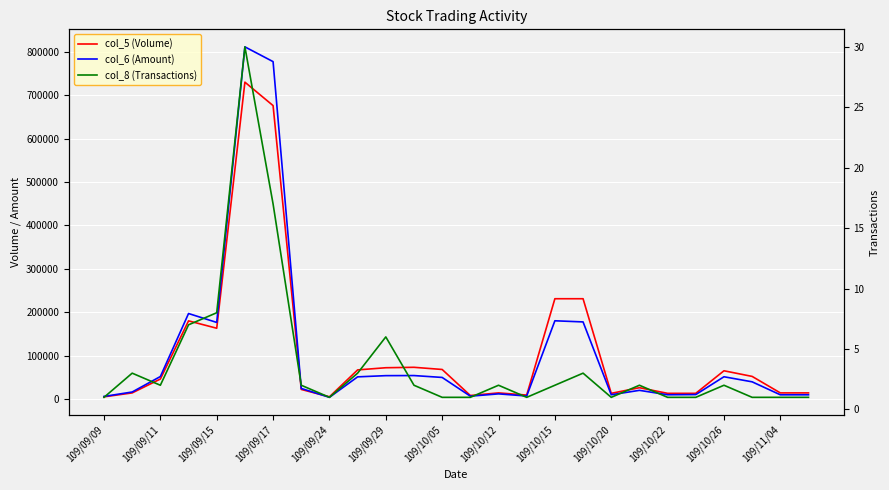

What is the total value across all series at 109/10/20?

22751